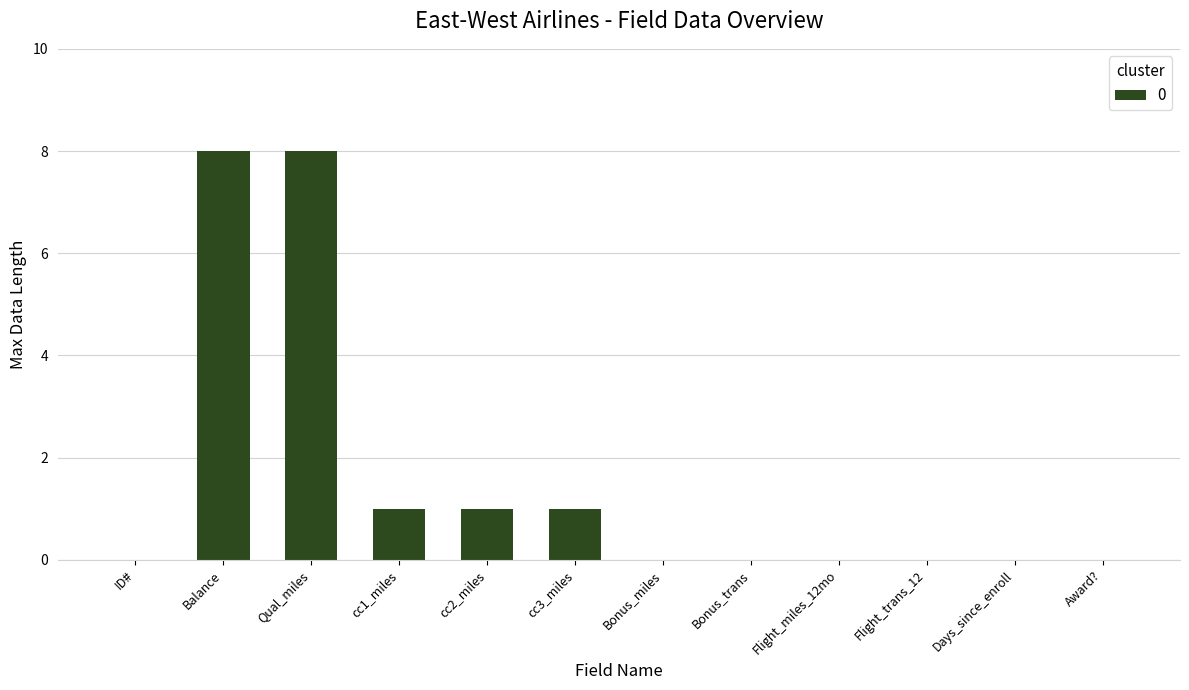

What is the greatest value displayed?

8